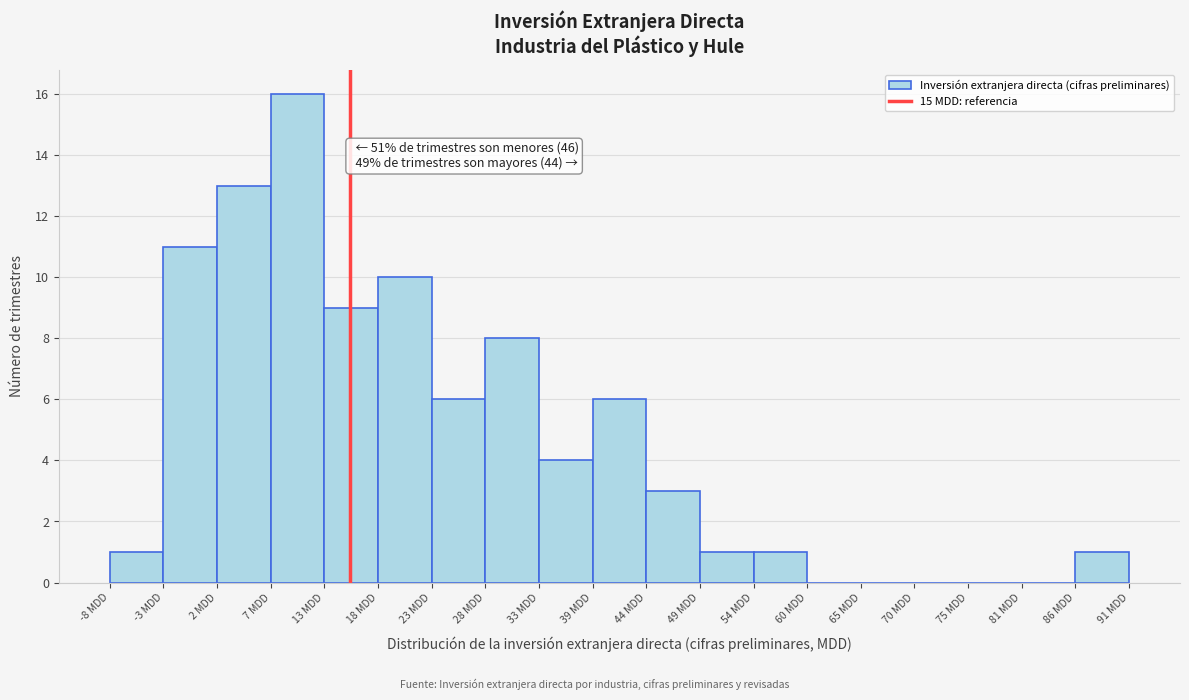

Over which range of the x-axis is the bar tallest?

7 to 13